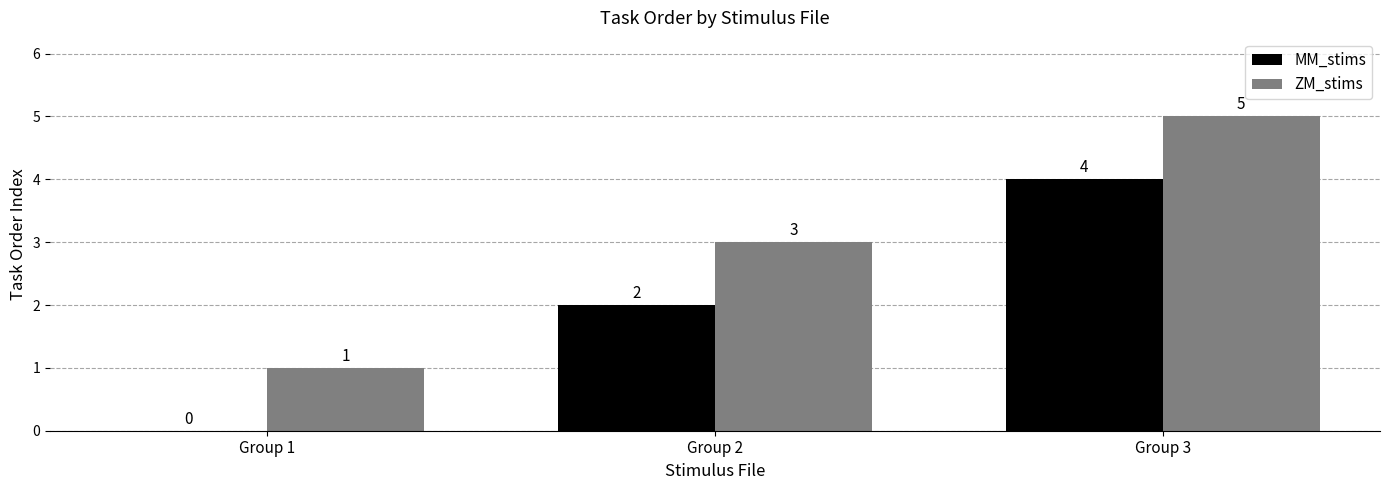

The ZM_stims series shows 2 at Group 1. True or false?

False